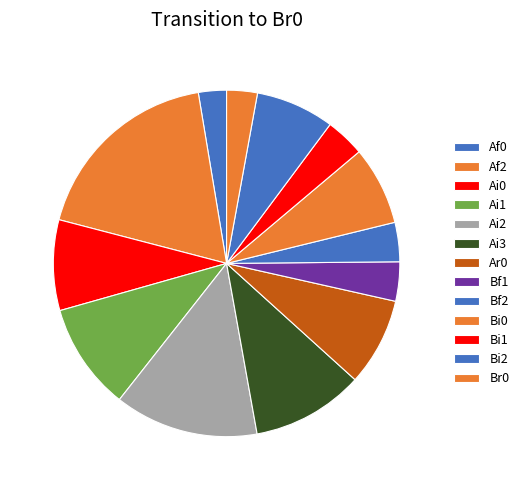

How many slices are in this pie chart?

13